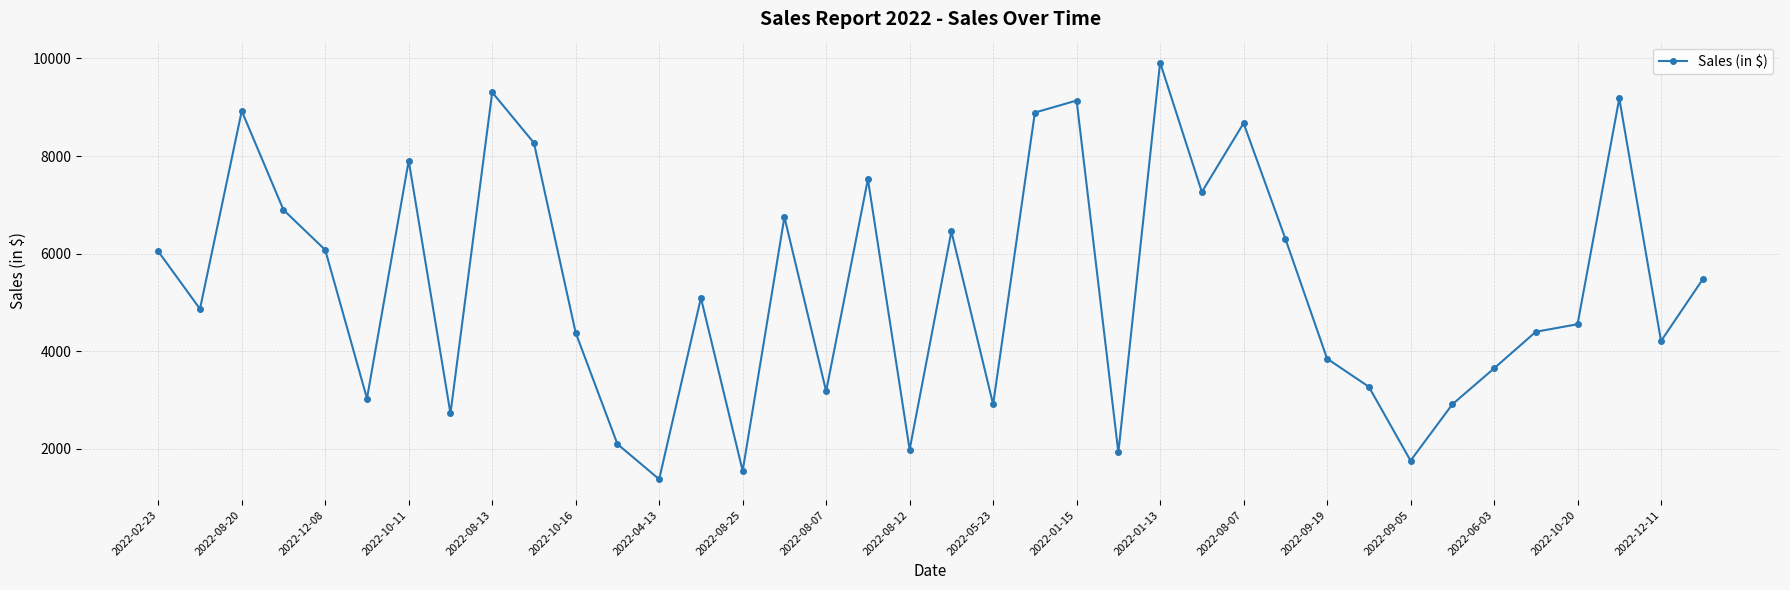

True or false: there are more than 2 points higher than both neighbors.

True